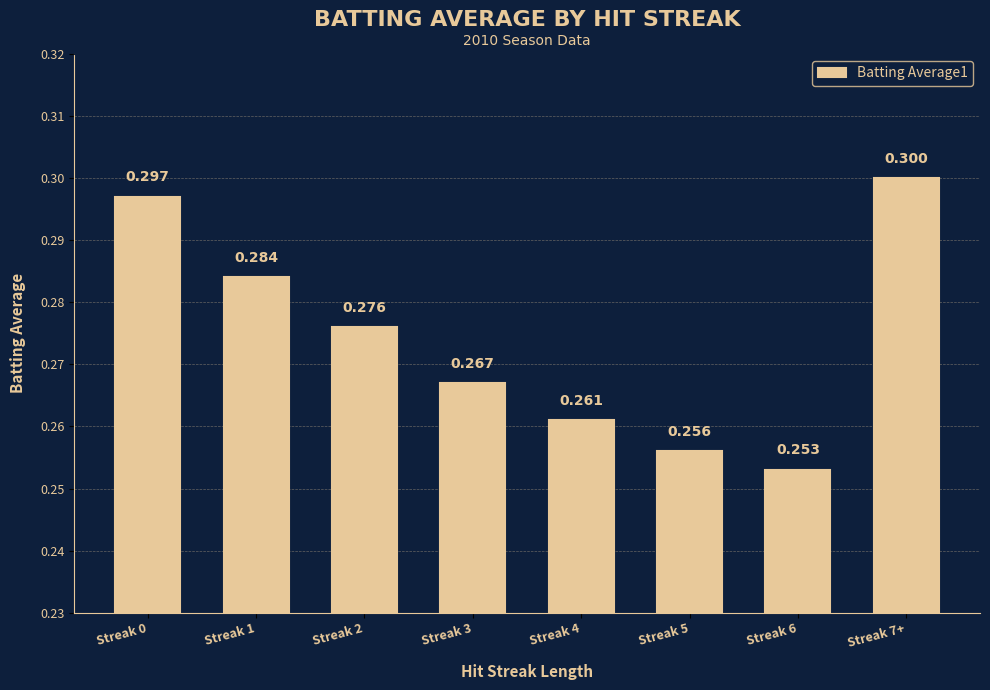

Rank the categories by value from lowest to highest.

Streak 6, Streak 5, Streak 4, Streak 3, Streak 2, Streak 1, Streak 0, Streak 7+